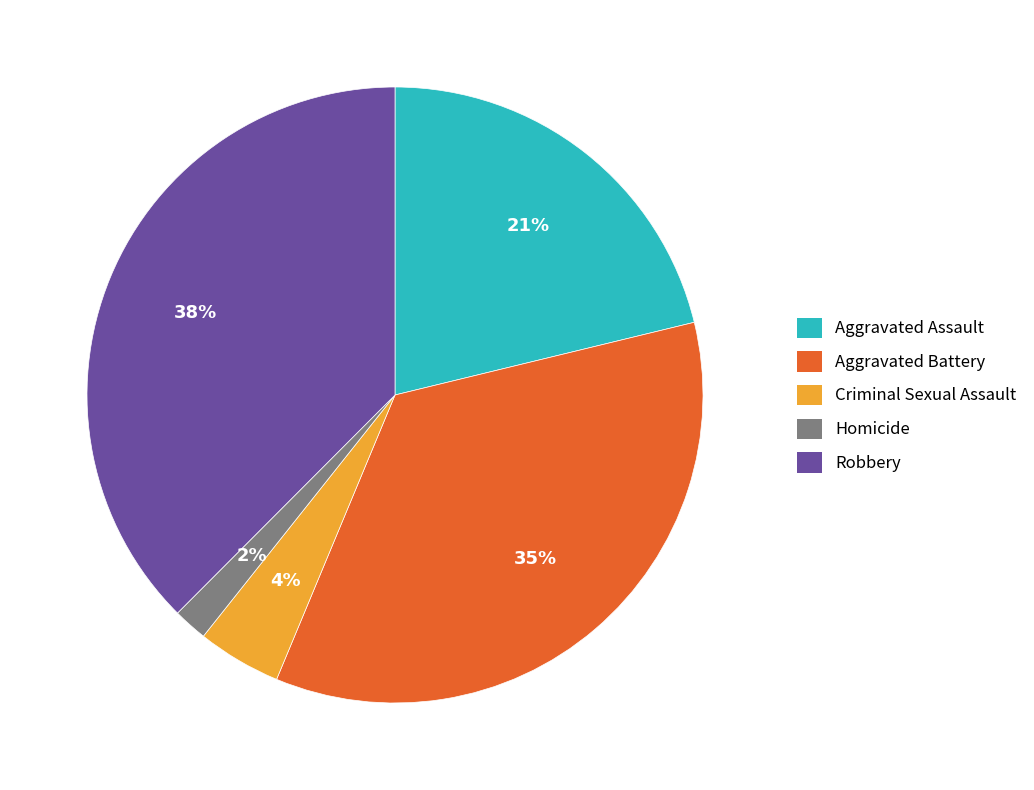

Rank the categories by value from highest to lowest.

Robbery, Aggravated Battery, Aggravated Assault, Criminal Sexual Assault, Homicide